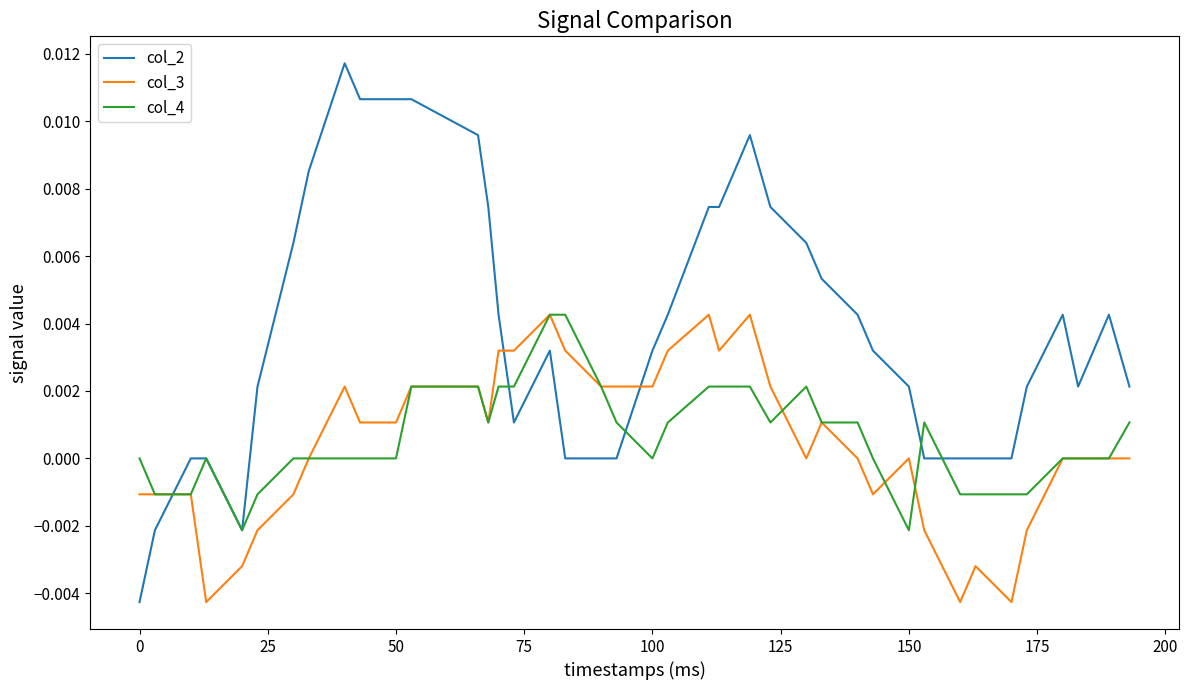

True or false: col_3 and col_2 intersect in this chart.

True